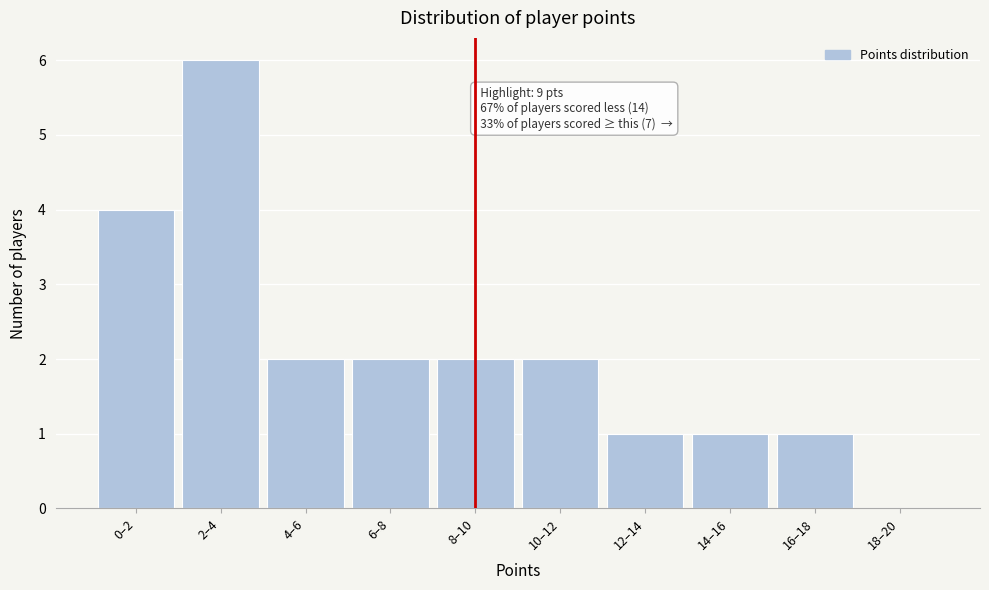

Reading left to right, extract all data points from this chart.

0–2=4	2–4=6	4–6=2	6–8=2	8–10=2	10–12=2	12–14=1	14–16=1	16–18=1	18–20=0